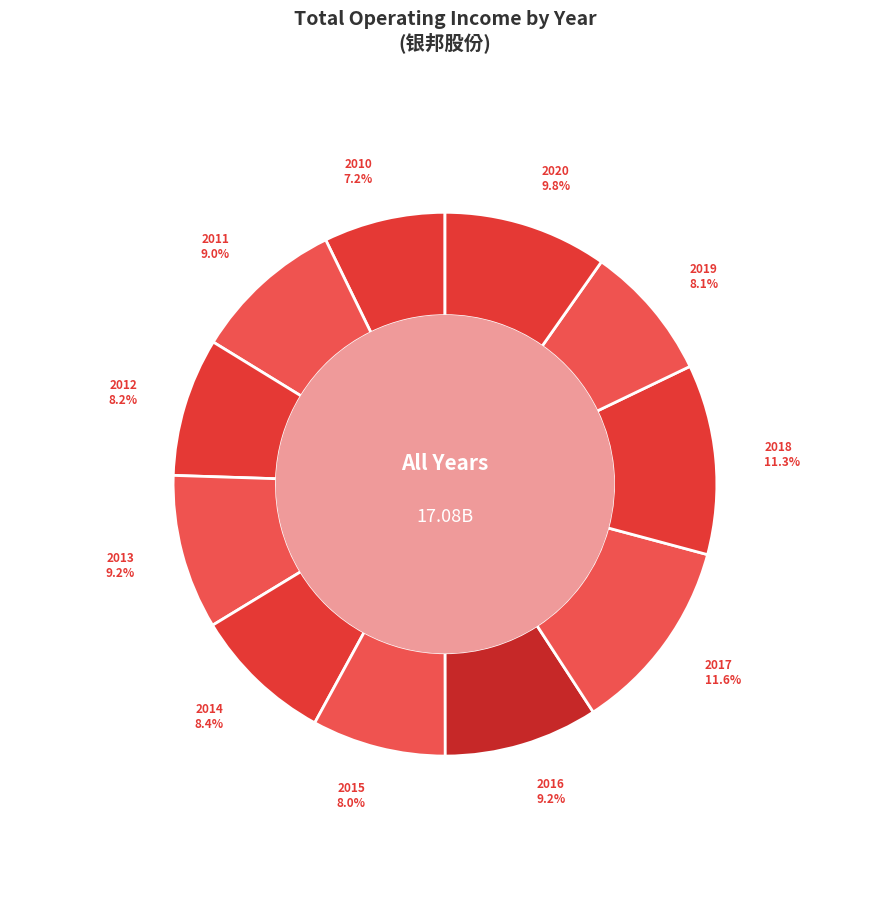

Is there any slice that represents more than half of the pie?

No